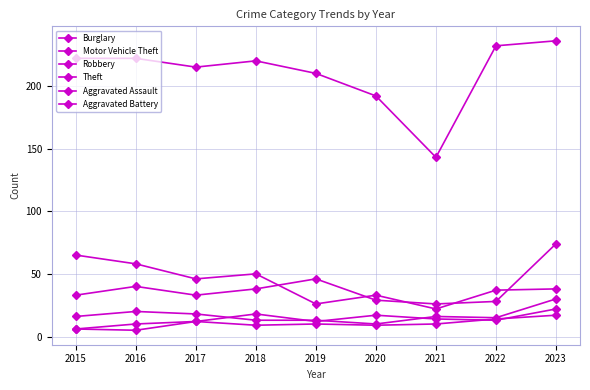

What is the sum of the Burglary values at 2017 and 2019?

72